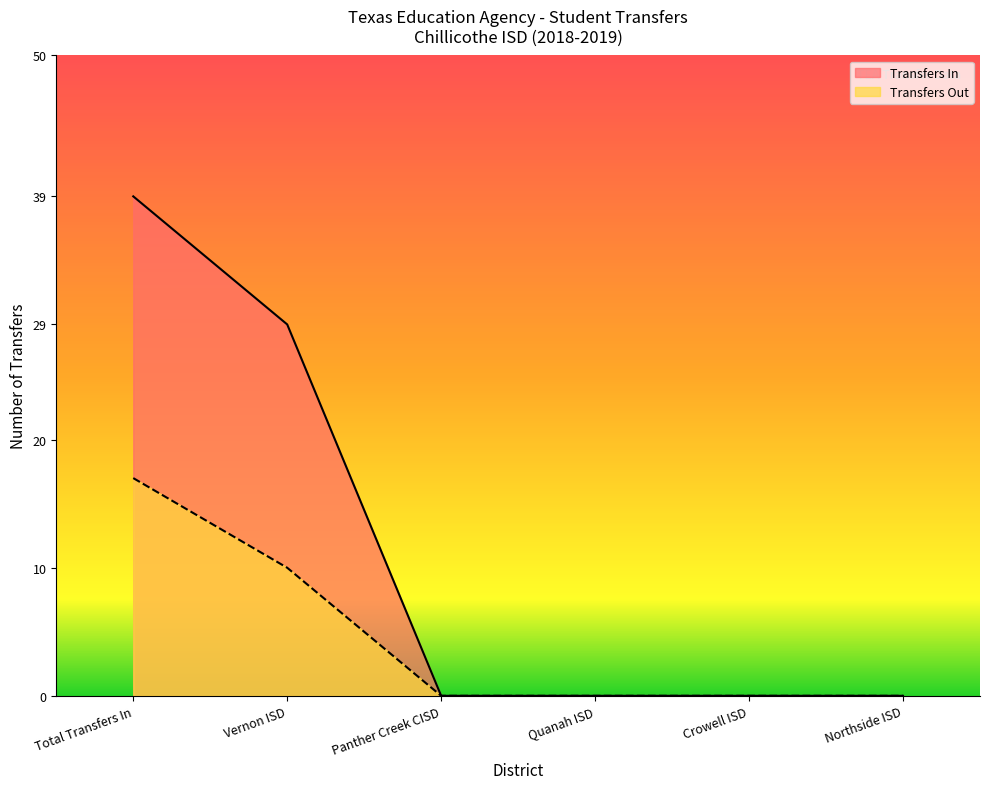

True or false: Transfers Out and Transfers In cross at least once.

False